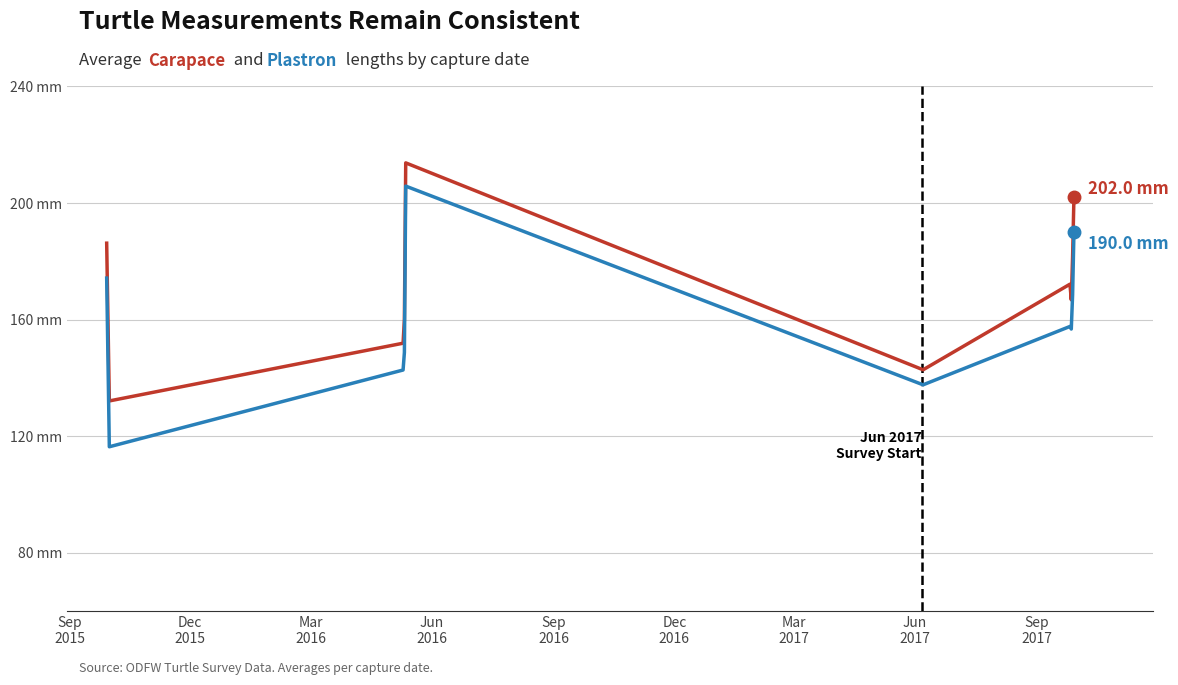

Does the chart have visible grid lines?

Yes